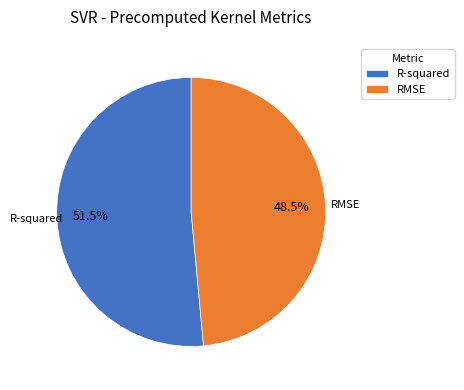

Rank the categories by value from highest to lowest.

R-squared, RMSE